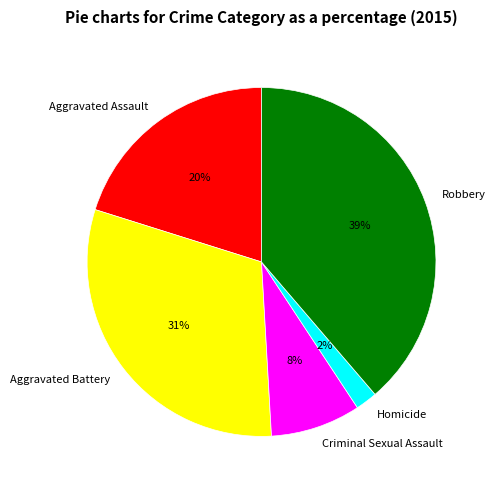

Combined, do Aggravated Battery and Robbery account for over 50%?

Yes